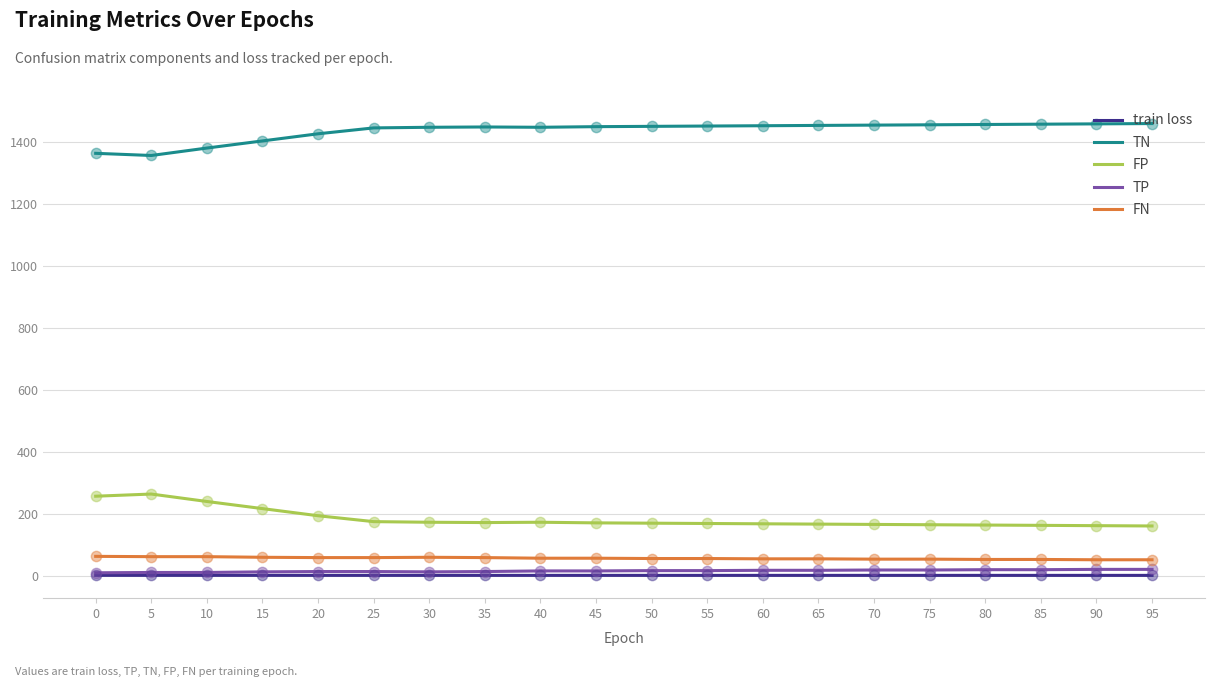

What is the maximum value shown in the chart?

1458.0